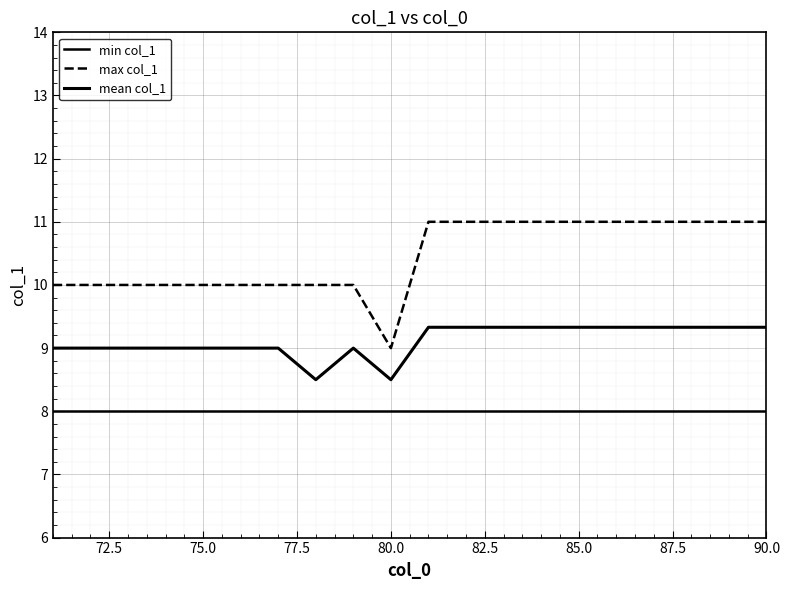

True or false: max col_1 and mean col_1 intersect in this chart.

False